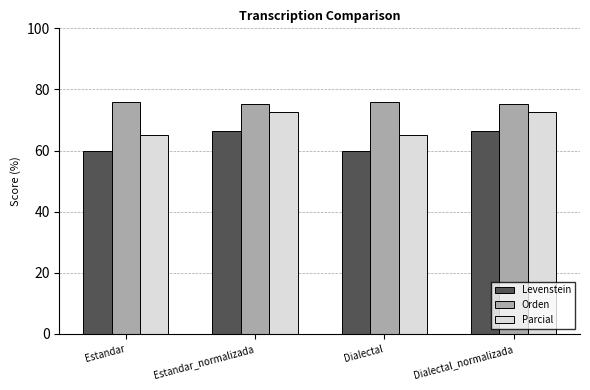

What is the difference between the Orden values at Estandar and Dialectal_normalizada?

0.4